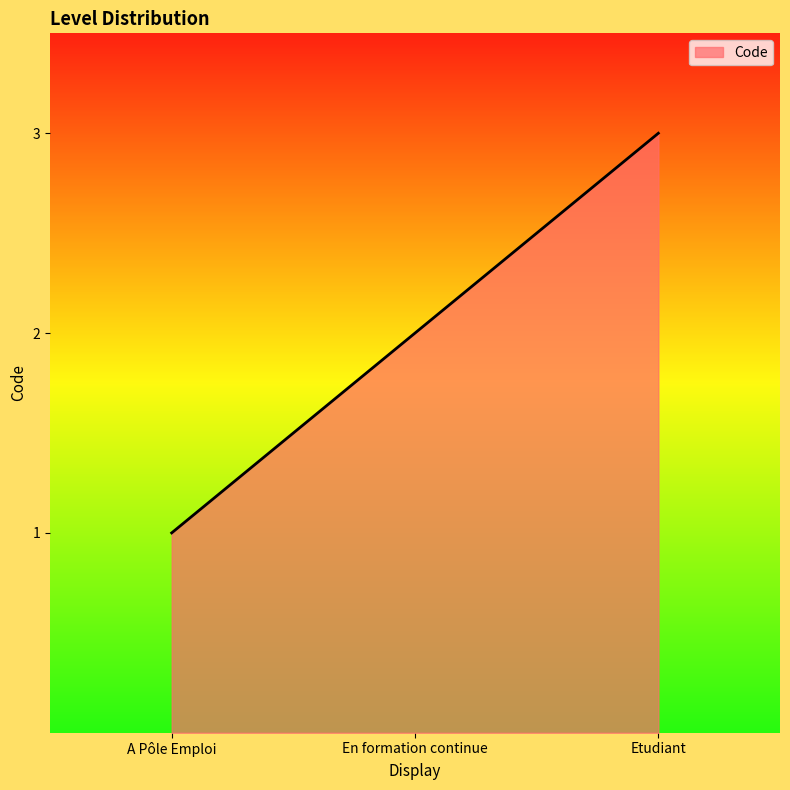

The value at En formation continue is 2. True or false?

True